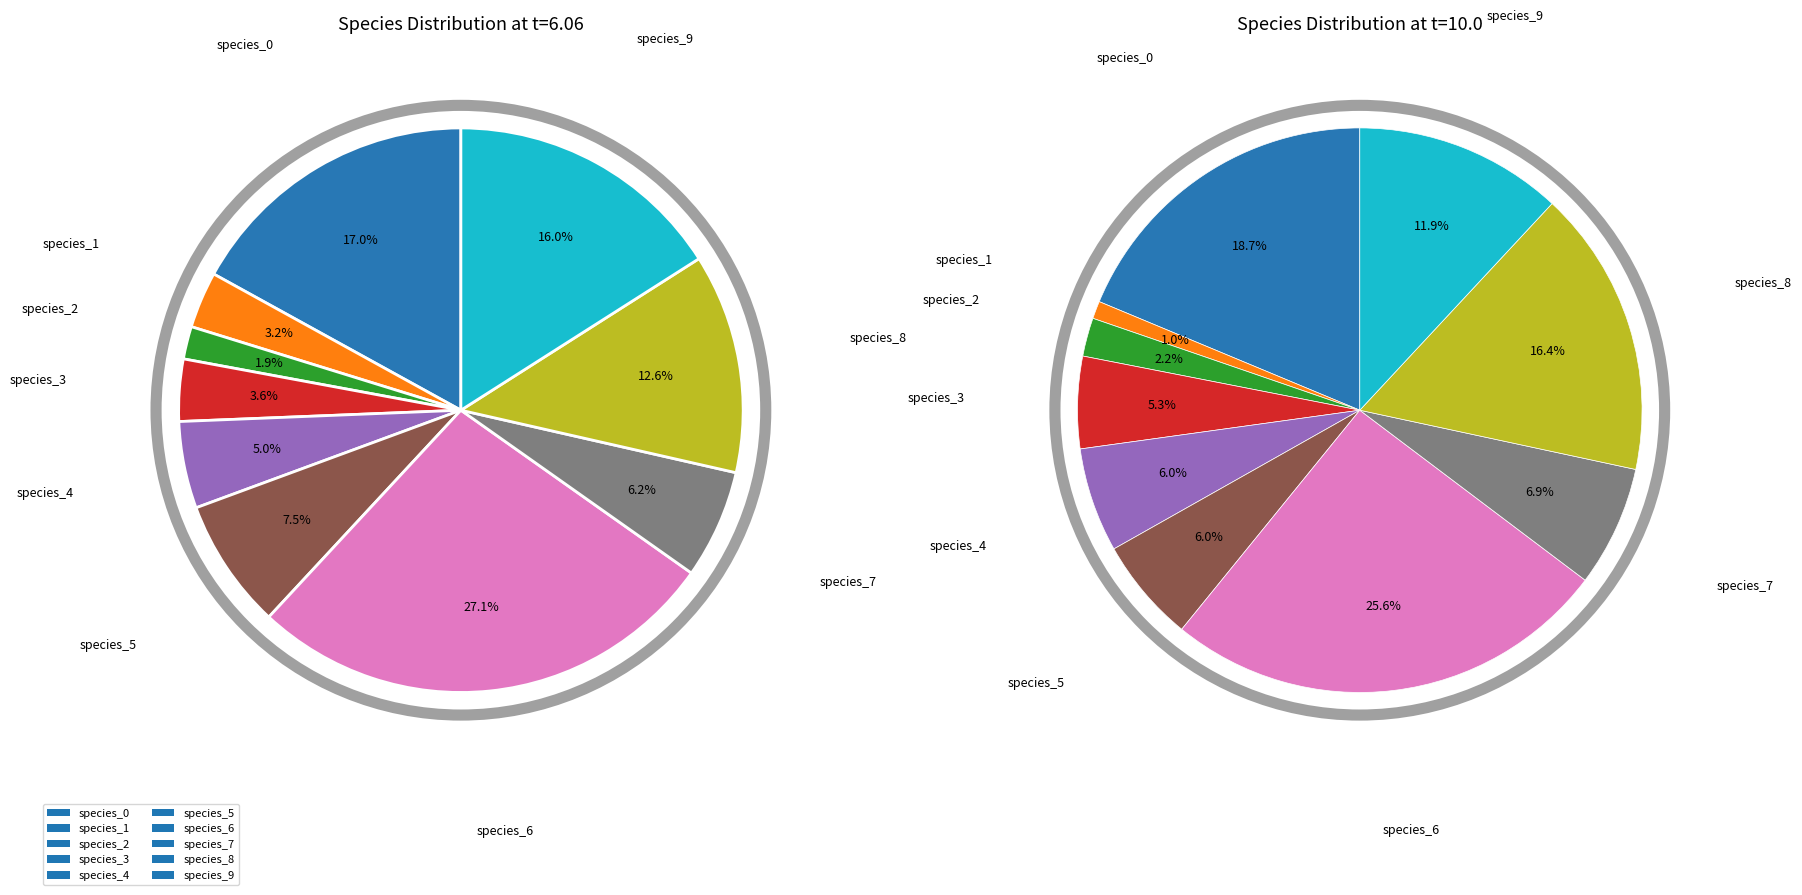

True or false: species_7 accounts for 6% of the total.

True